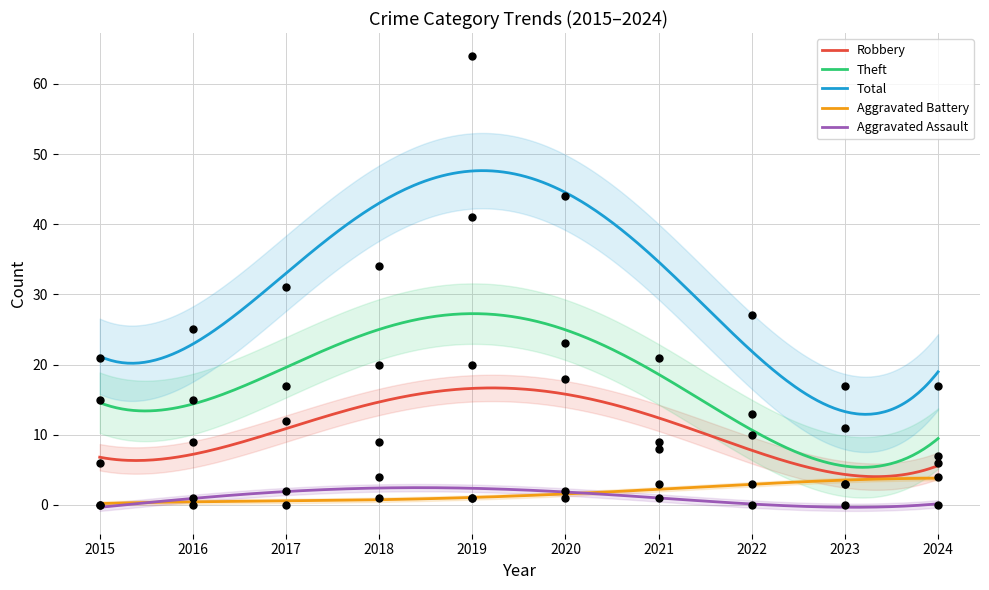

Which series contains the highest Y value?

Total